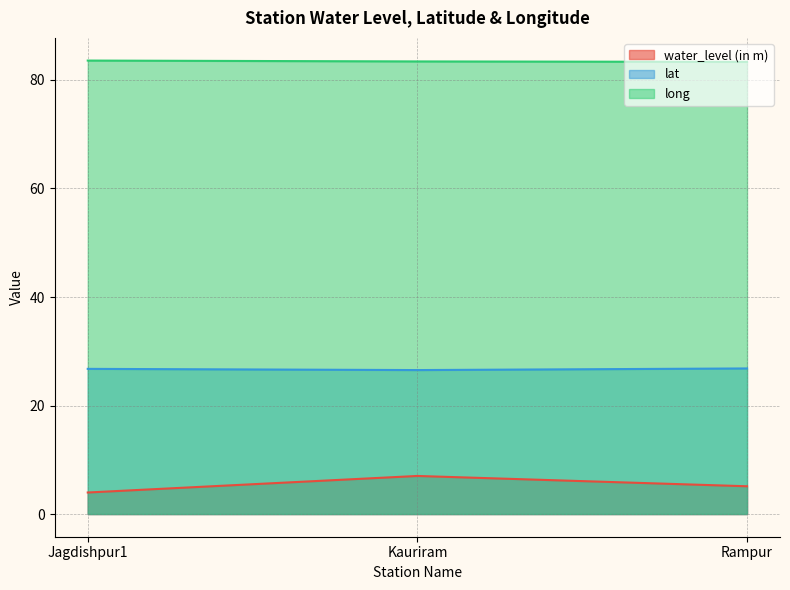

What is the minimum value for water_level (in m)?

4.0